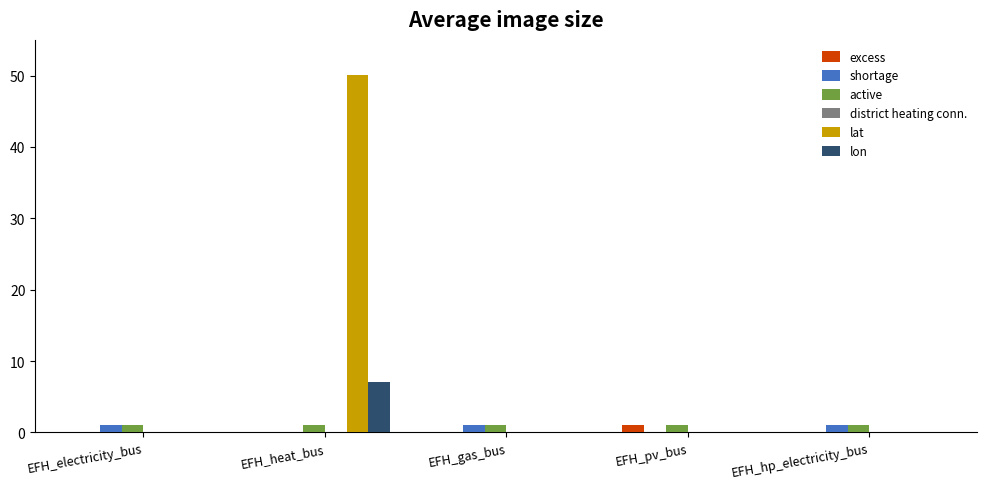

The value of lon at EFH_electricity_bus is 3.4. True or false?

False